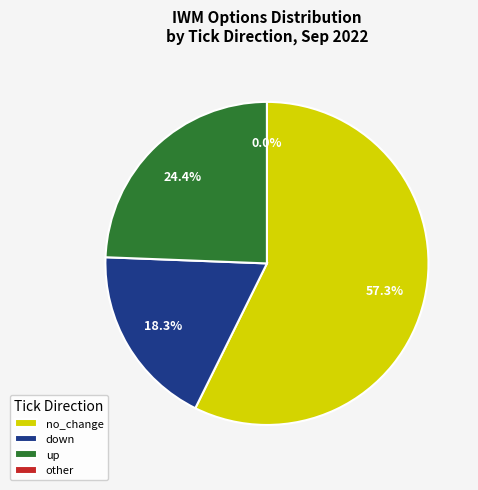

Which category has the smallest portion of the pie?

other